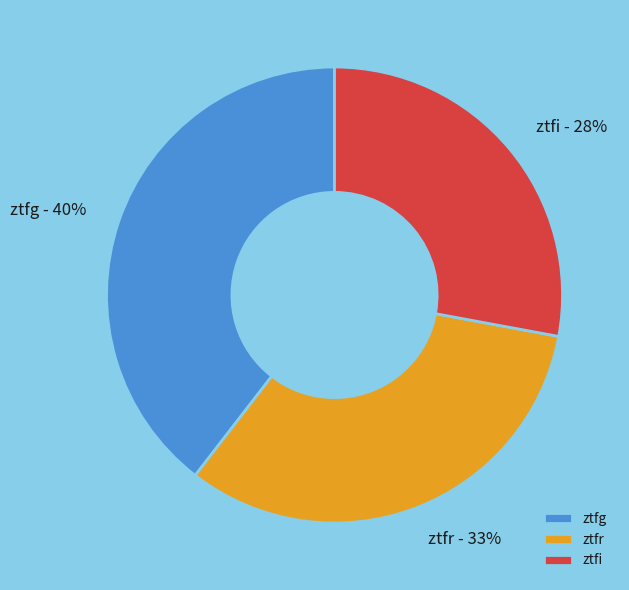

The ztfi slice represents 28% of the pie. True or false?

True